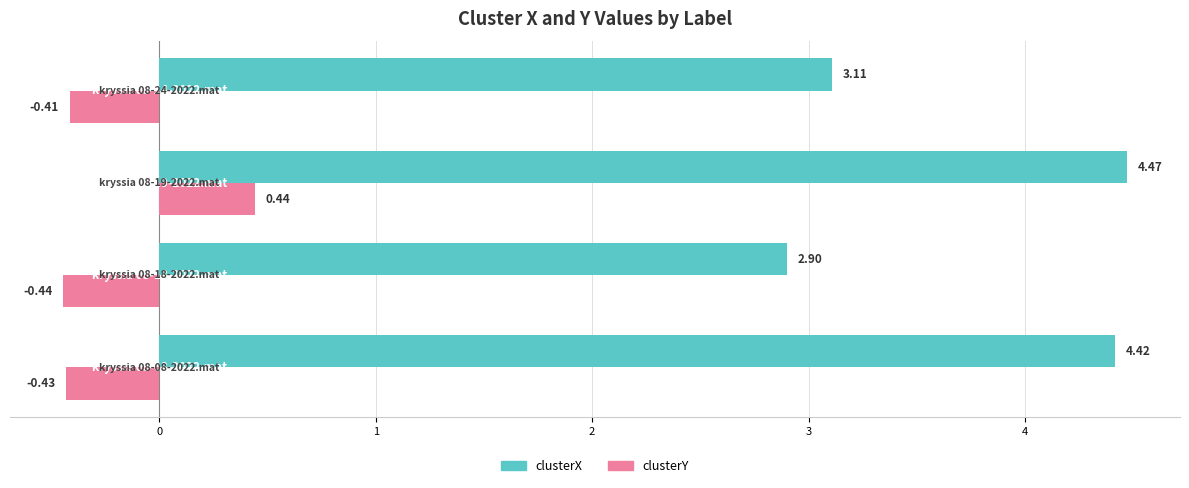

Rank the series by their maximum value, from highest to lowest.

clusterX, clusterY